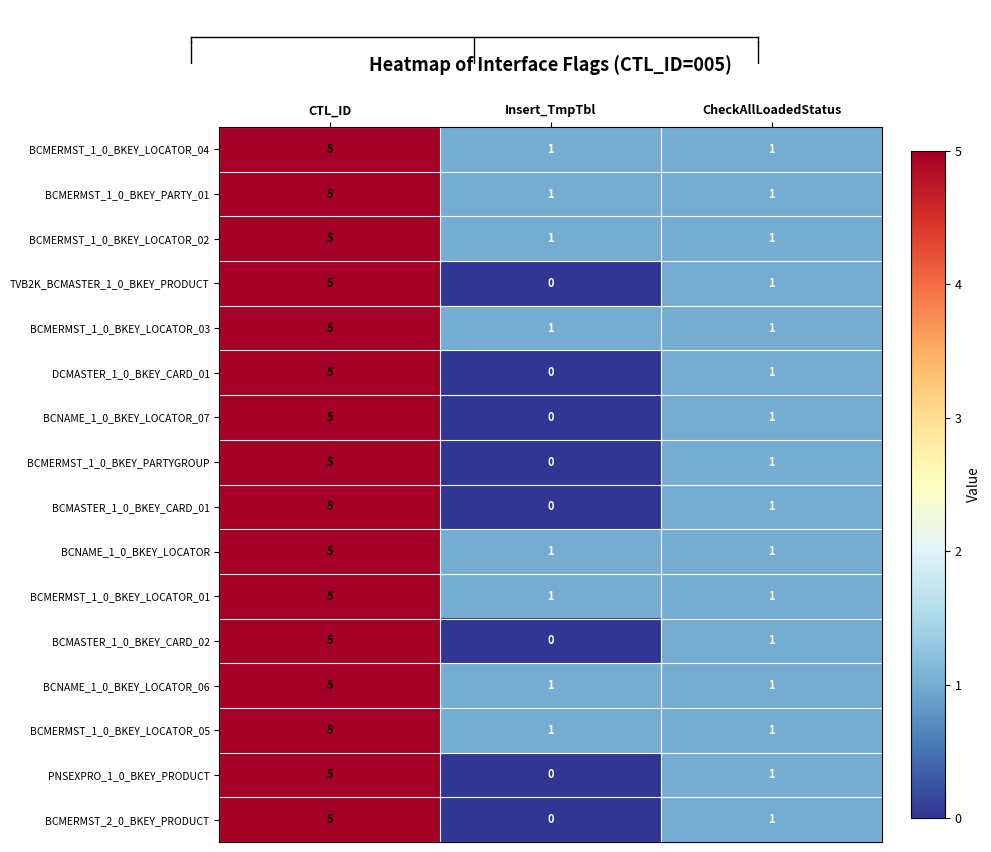

How many BCNAME_1_0_BKEY_LOCATOR values are between 1 and 5?

3